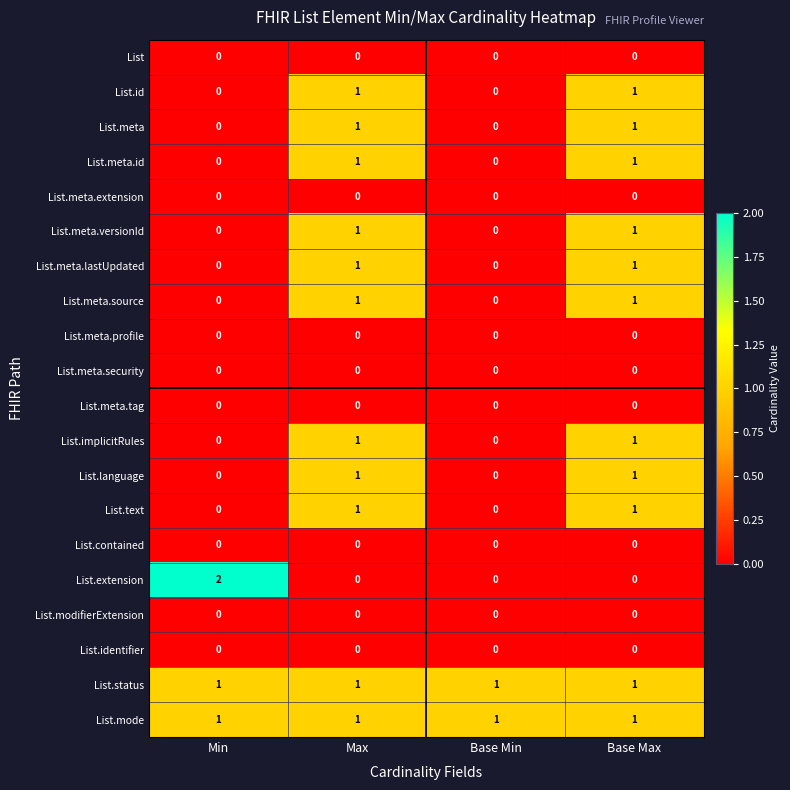

Which category has the highest value across all series?

Min